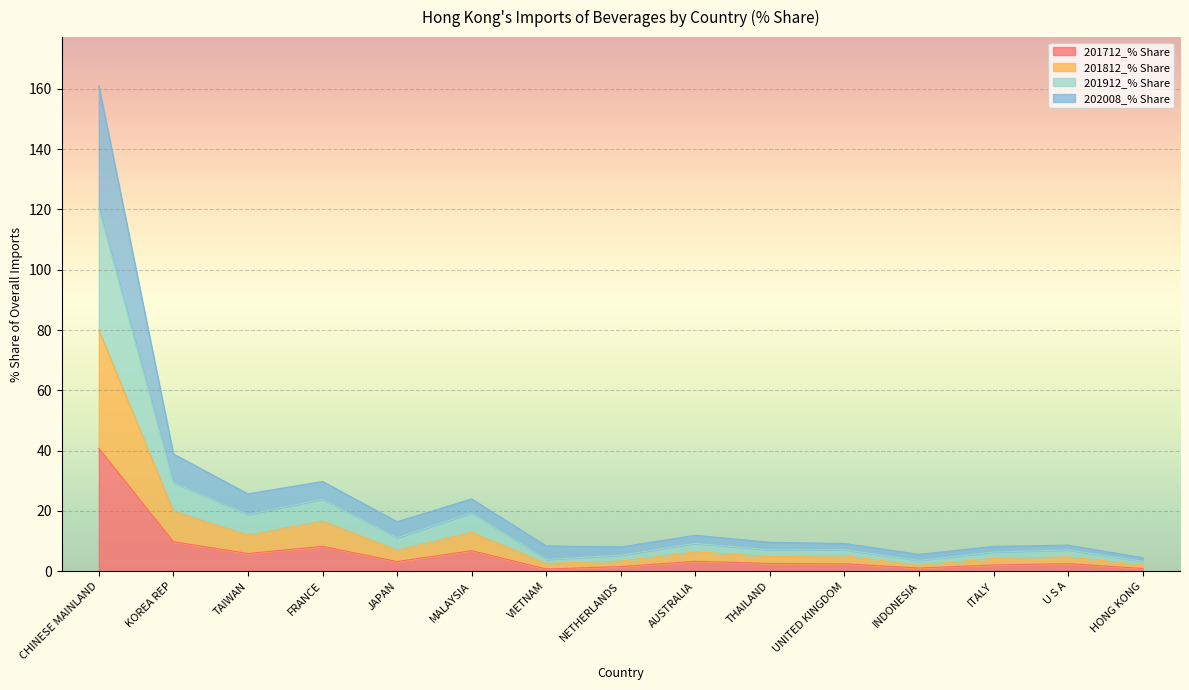

Which category has the lowest value in the 202008_% Share series?

HONG KONG